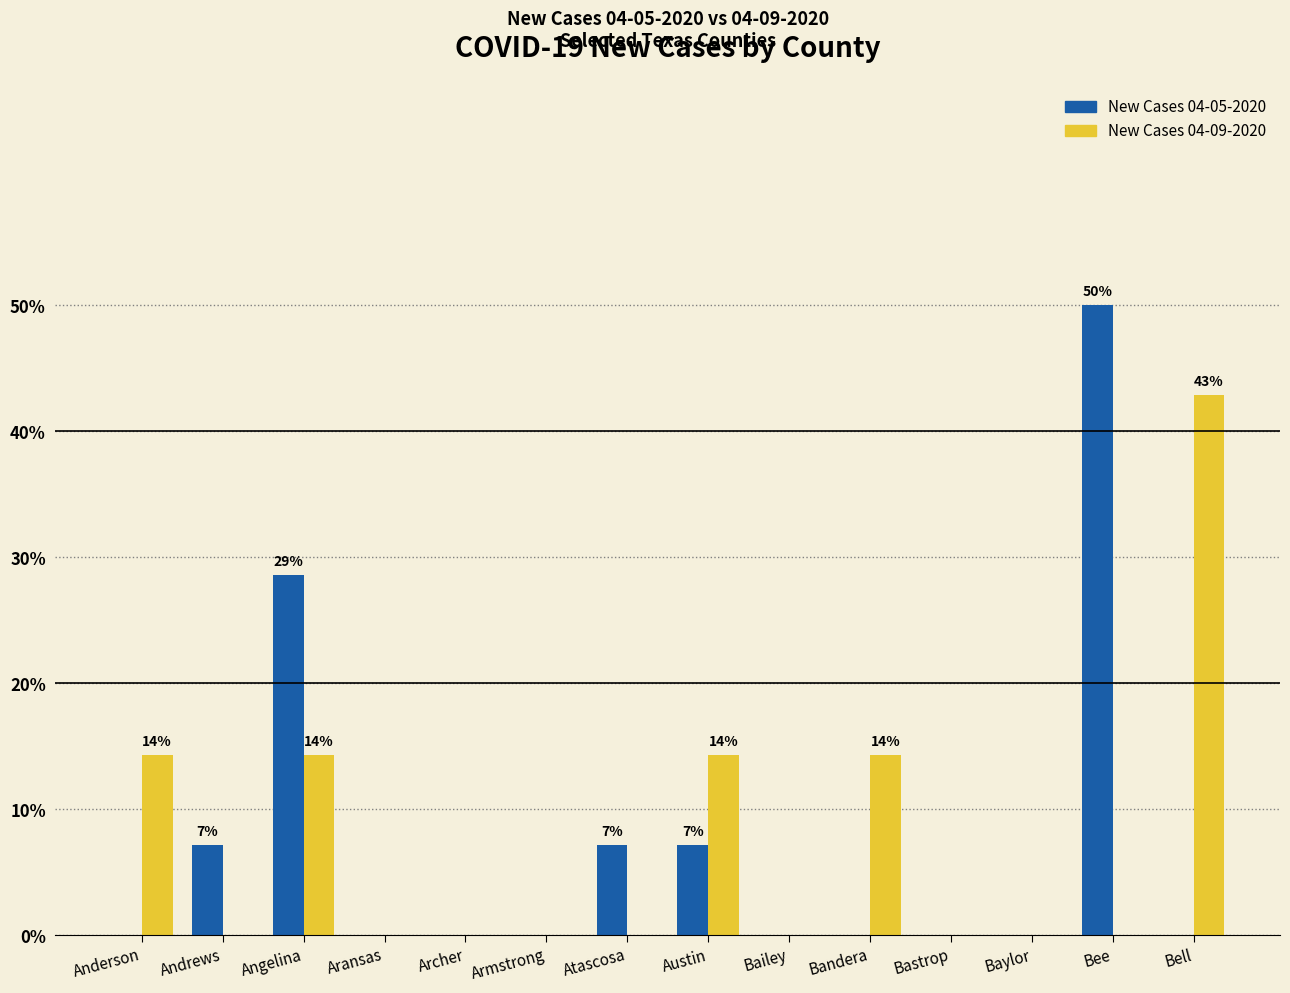

What is the sum of all New Cases 04-09-2020 values?

100.0